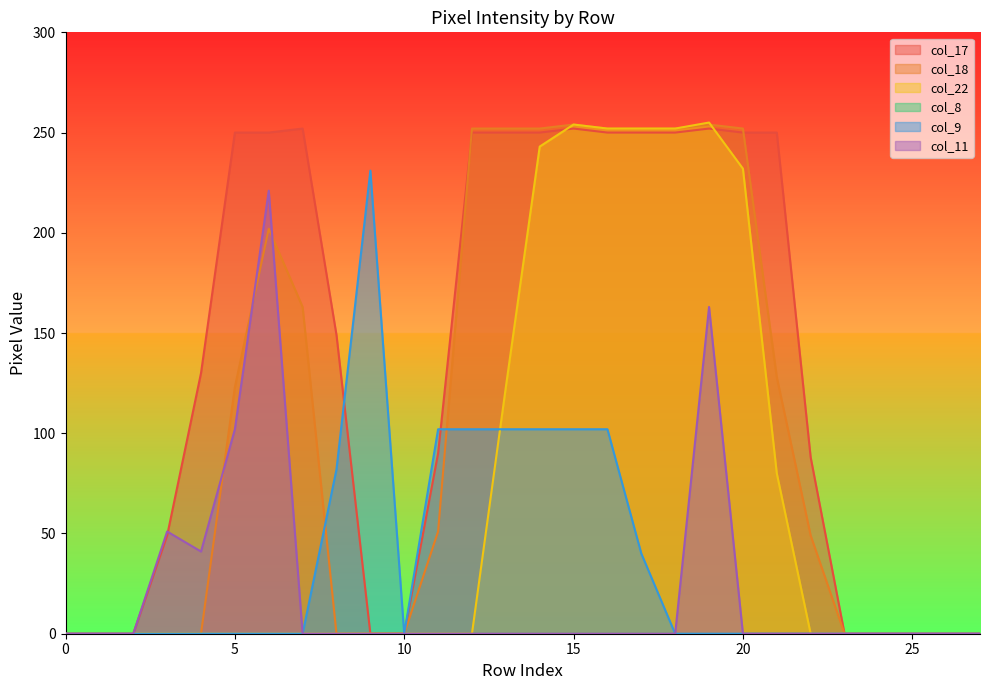

Is it true that col_22 equals -104 at 10?

False